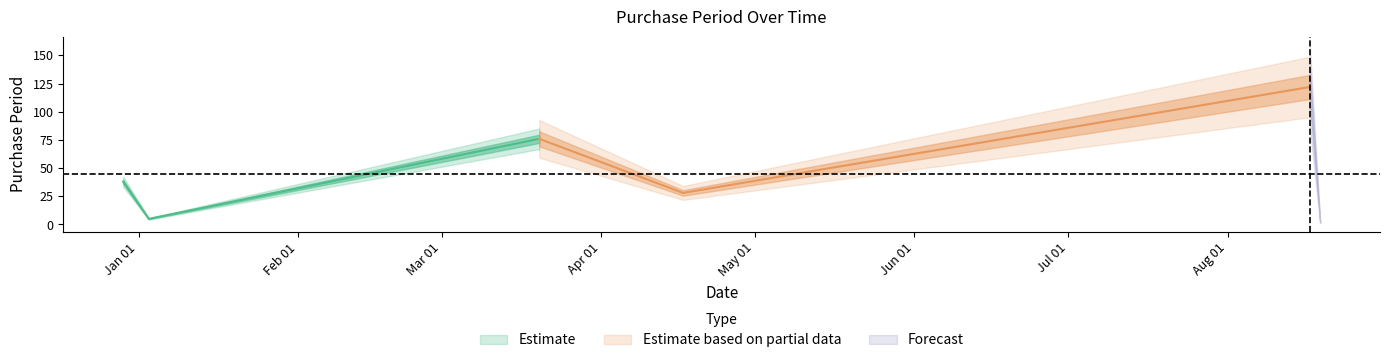

At which category does the chart reach its minimum across all series?

2017-08-19